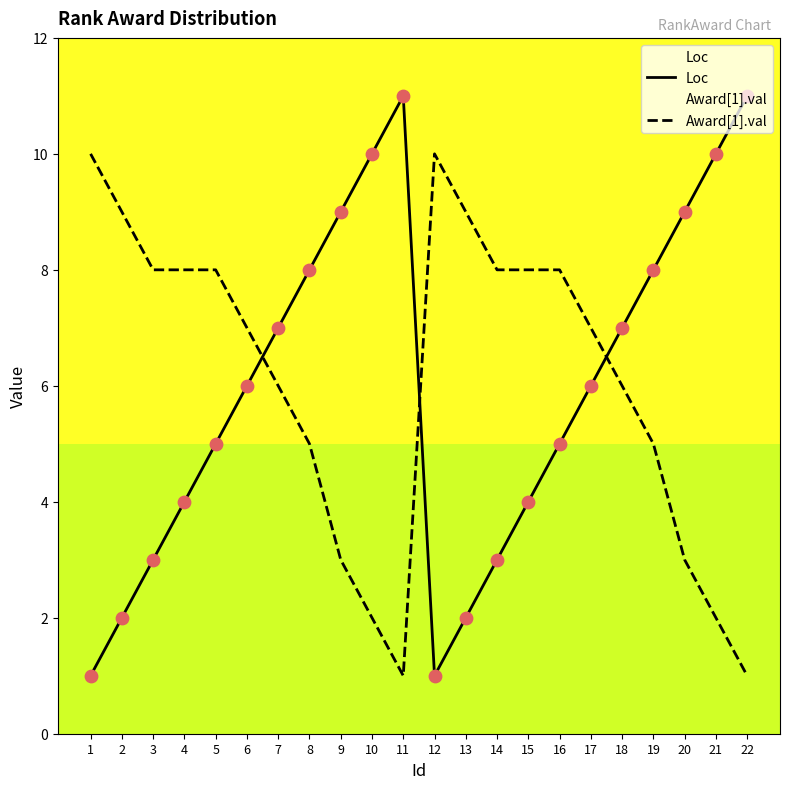

At how many categories does at least one series exceed 8?

10